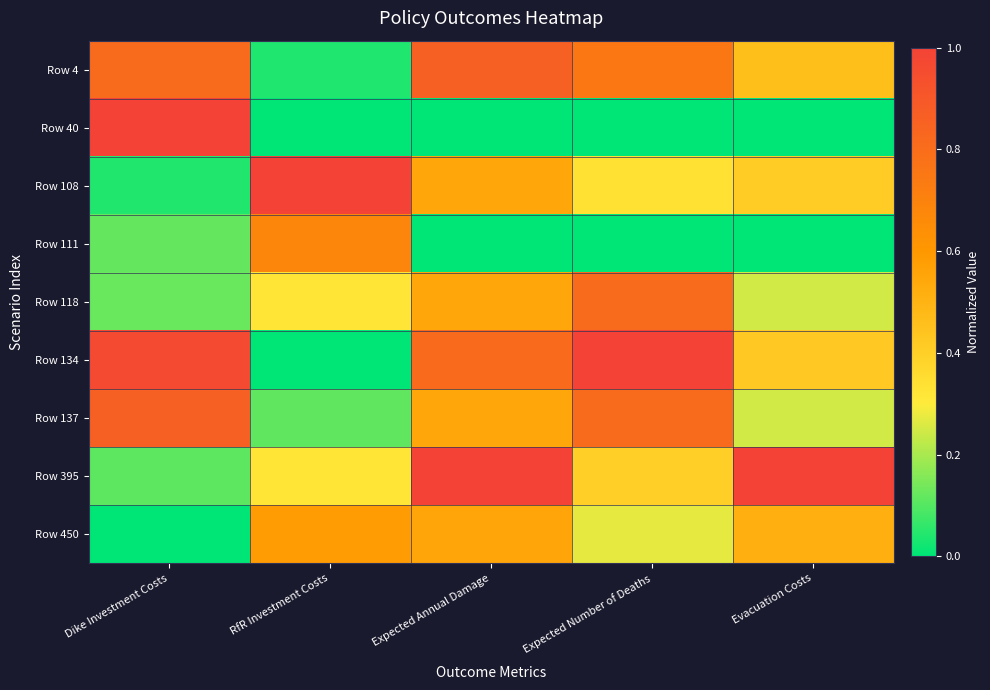

What is the total value across all series at RfR Investment Costs?

3.1